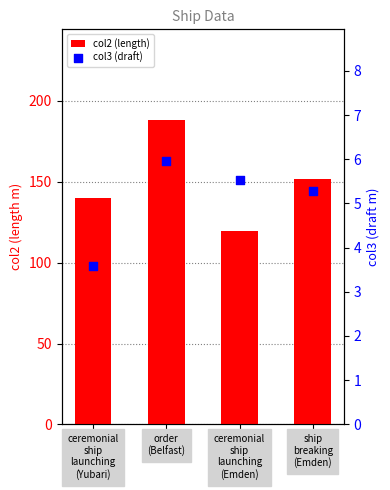

Which series contains the highest Y value?

col2 (length)